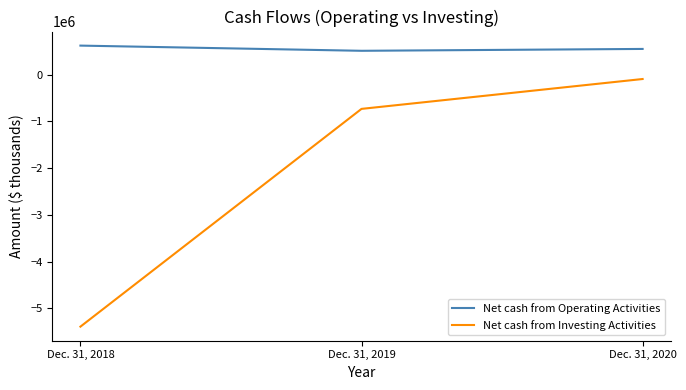

True or false: Net cash from Investing Activities has a value of -246741 at Dec. 31, 2019.

False